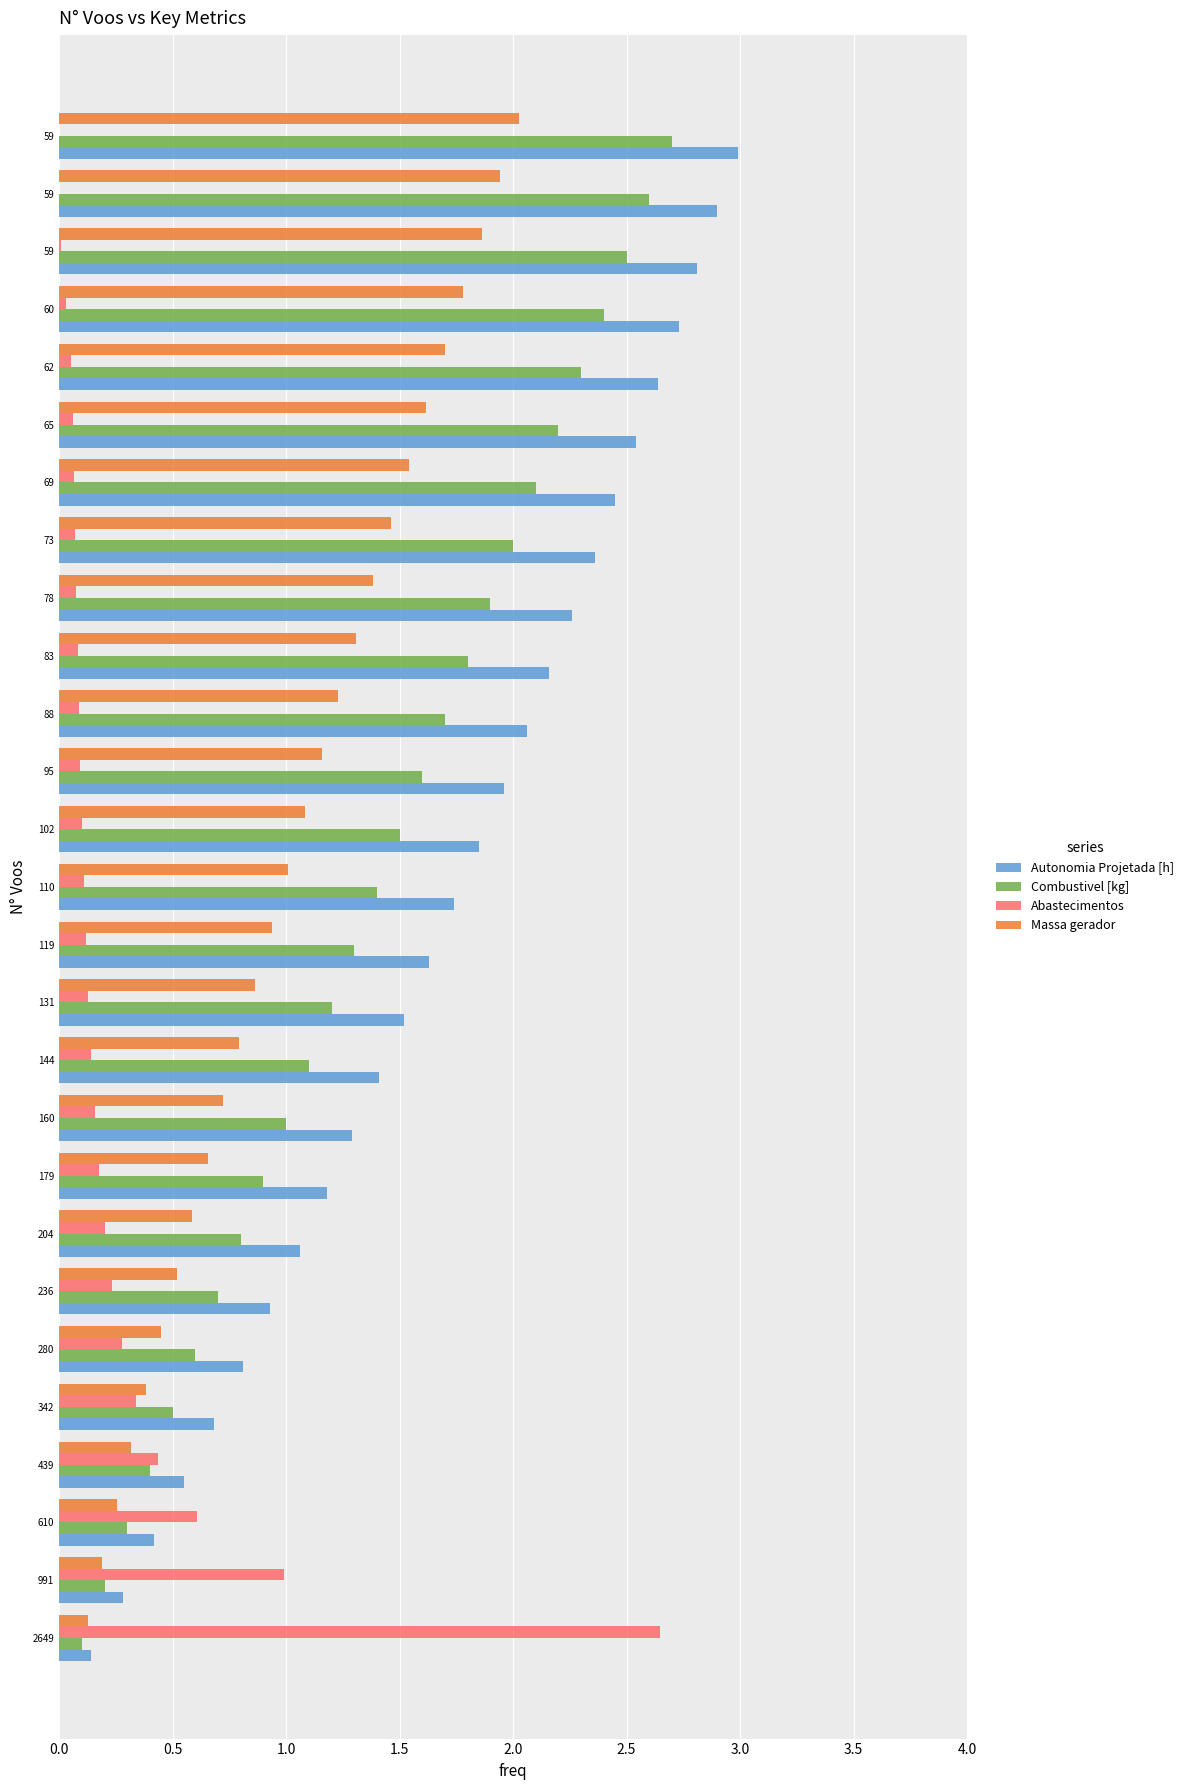

Count the number of data series in this chart.

4